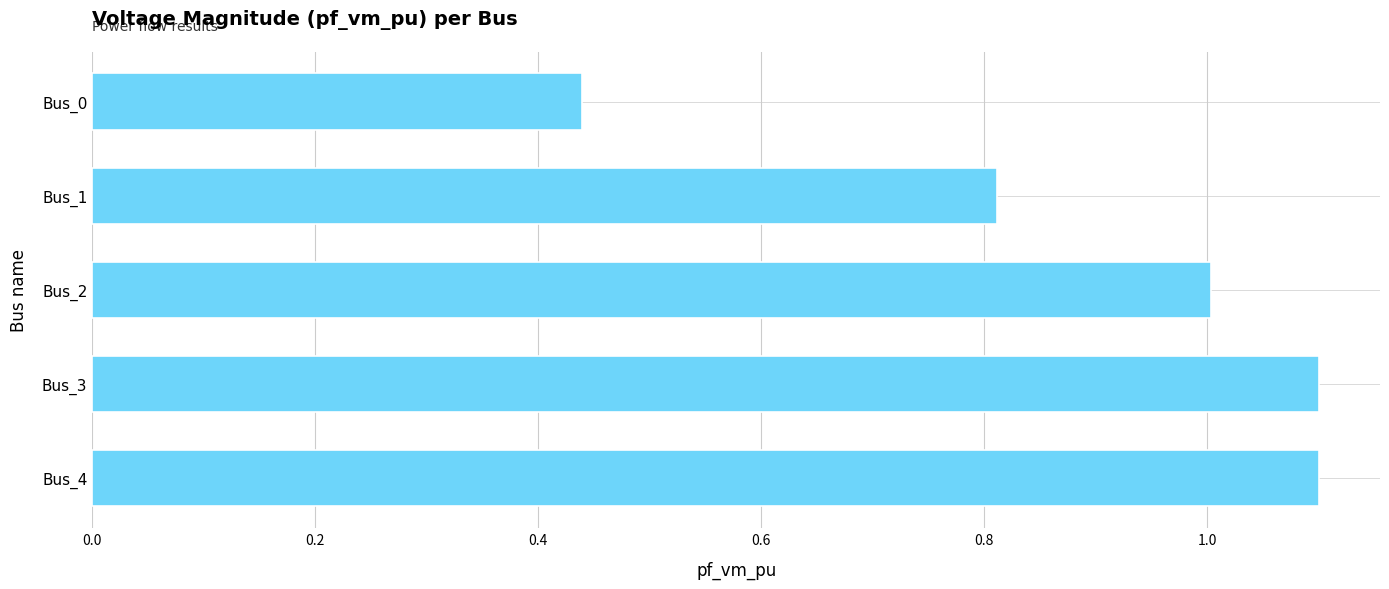

The chart shows a value of 1.0 at Bus_2. True or false?

True